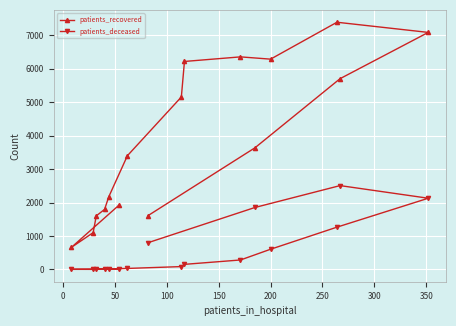

Which series has the widest spread of values?

patients_recovered